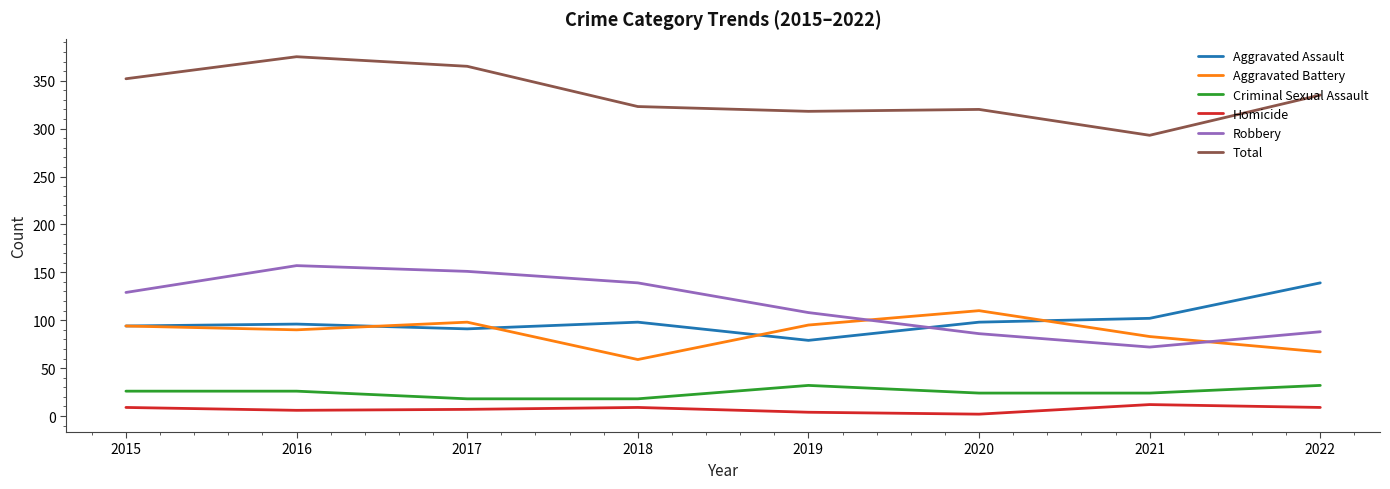

Which series has the largest total across all categories?

Total